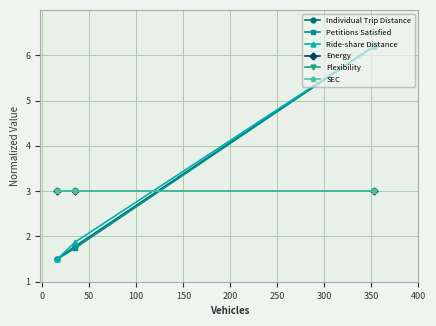

What is the value of the Individual Trip Distance point at the 3rd from the left?

6.2